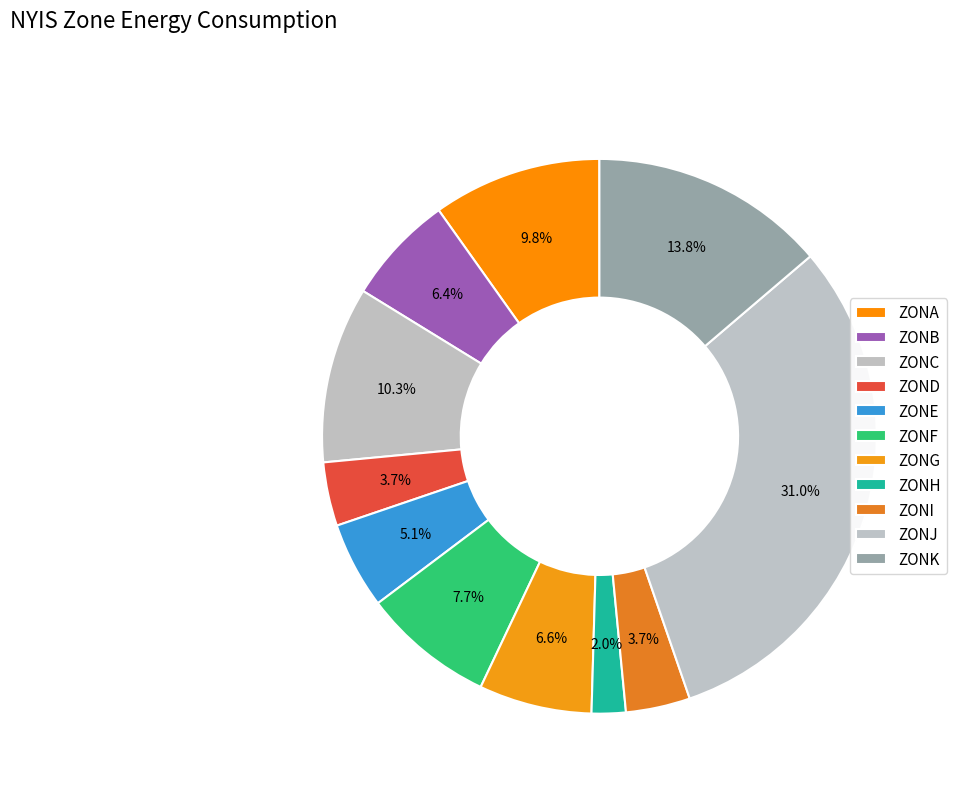

How many slices are in this pie chart?

11